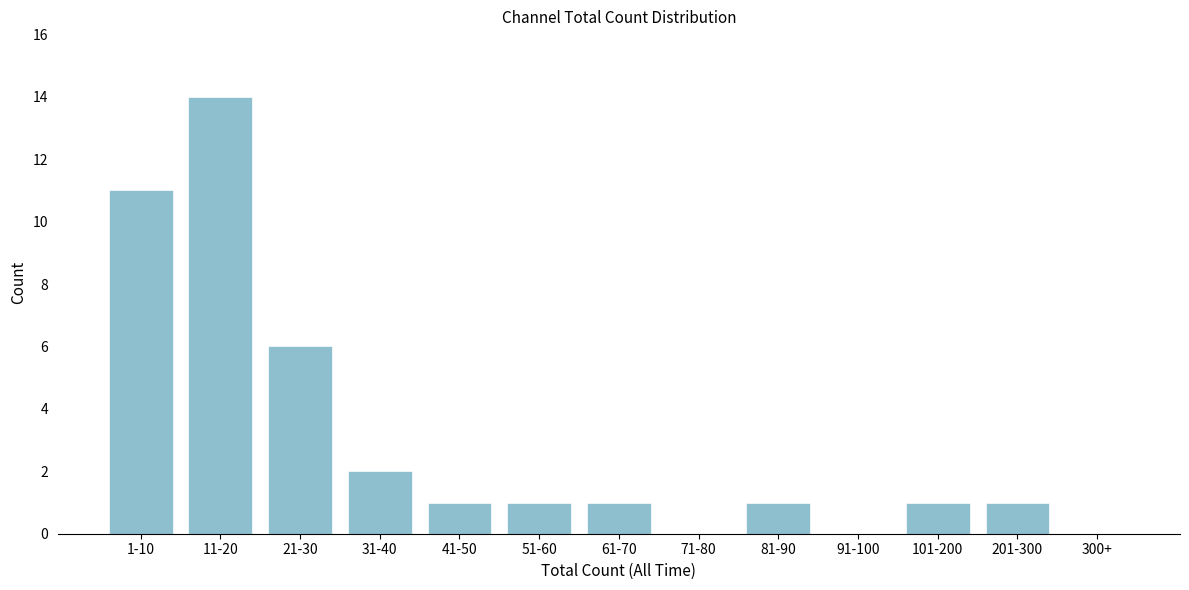

Which label corresponds to the largest value in the chart?

11-20